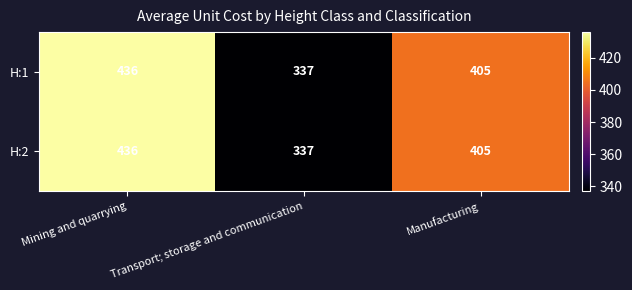

Which category has the highest value in the H:2 series?

Mining and quarrying